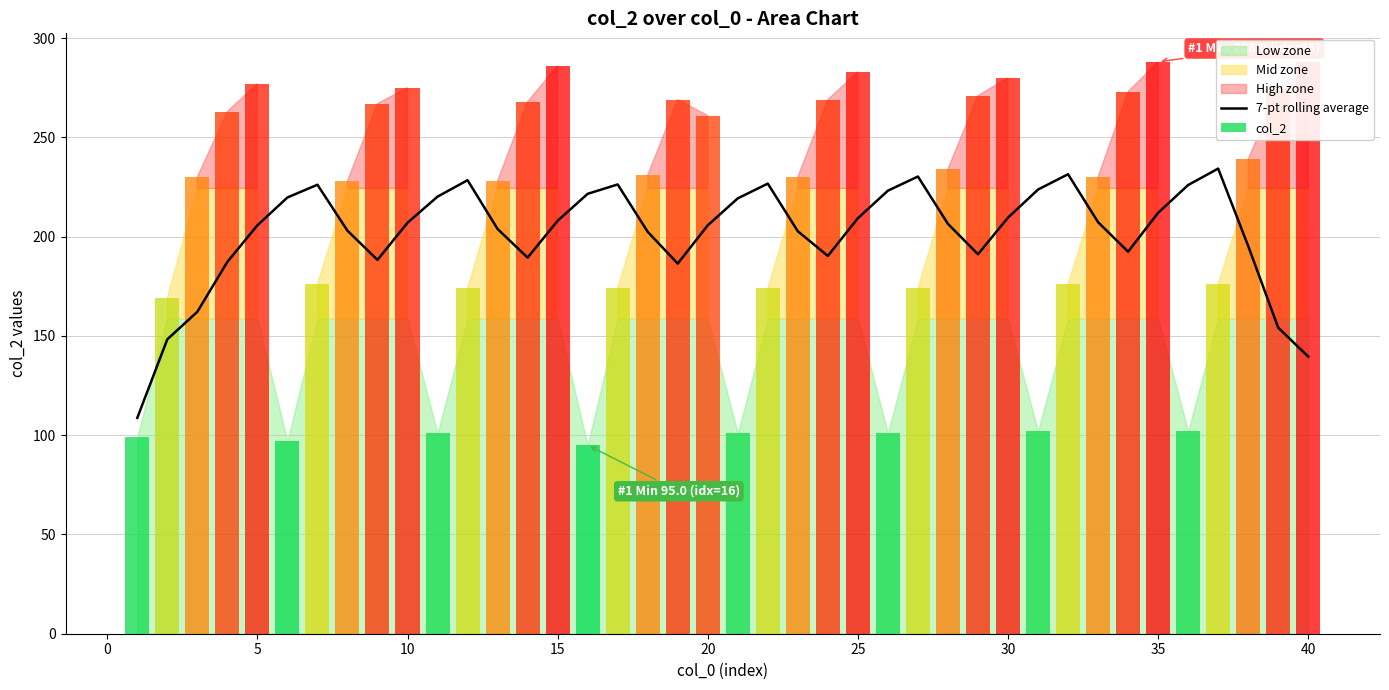

Reading right to left, list all the values displayed in this chart.

7-pt rolling average: 139.6	154.1	195.3	234.3	226.0	212.0	192.4	207.3	231.4	223.7	209.6	191.1	206.4	230.3	223.1	209.3	190.3	202.7	226.7	219.3	205.7	186.4	202.4	226.3	221.6	208.0	189.4	203.9	228.4	220.1	207.0	188.3	203.0	226.1	219.7	205.7	187.3	162.1	148.3	108.7
col_2: 288.0	274.0	239.0	176.0	102.0	288.0	273.0	230.0	176.0	102.0	280.0	271.0	234.0	174.0	101.0	283.0	269.0	230.0	174.0	101.0	261.0	269.0	231.0	174.0	95.0	286.0	268.0	228.0	174.0	101.0	275.0	267.0	228.0	176.0	97.0	277.0	263.0	230.0	169.0	99.0